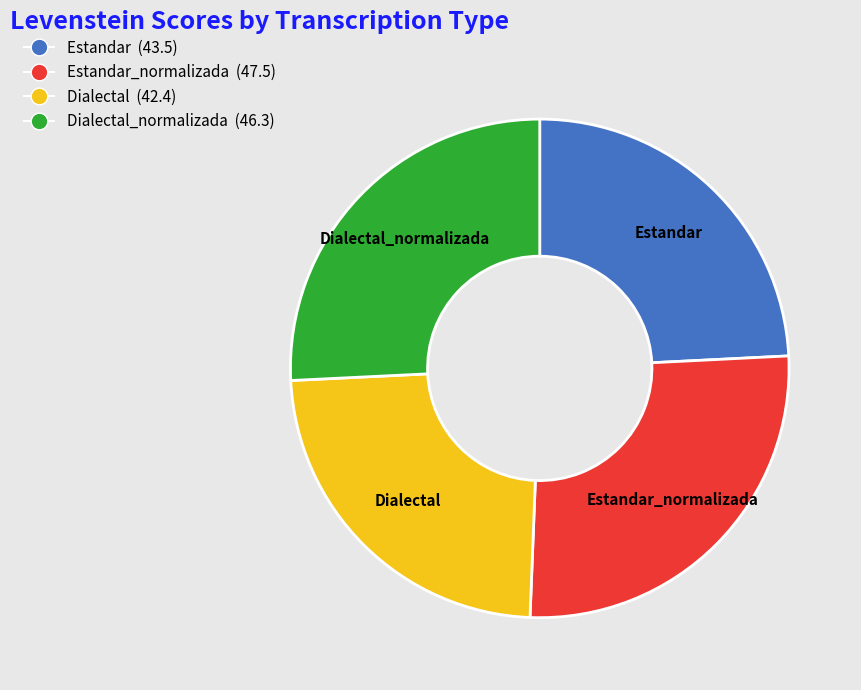

Is there a majority slice in this chart?

No